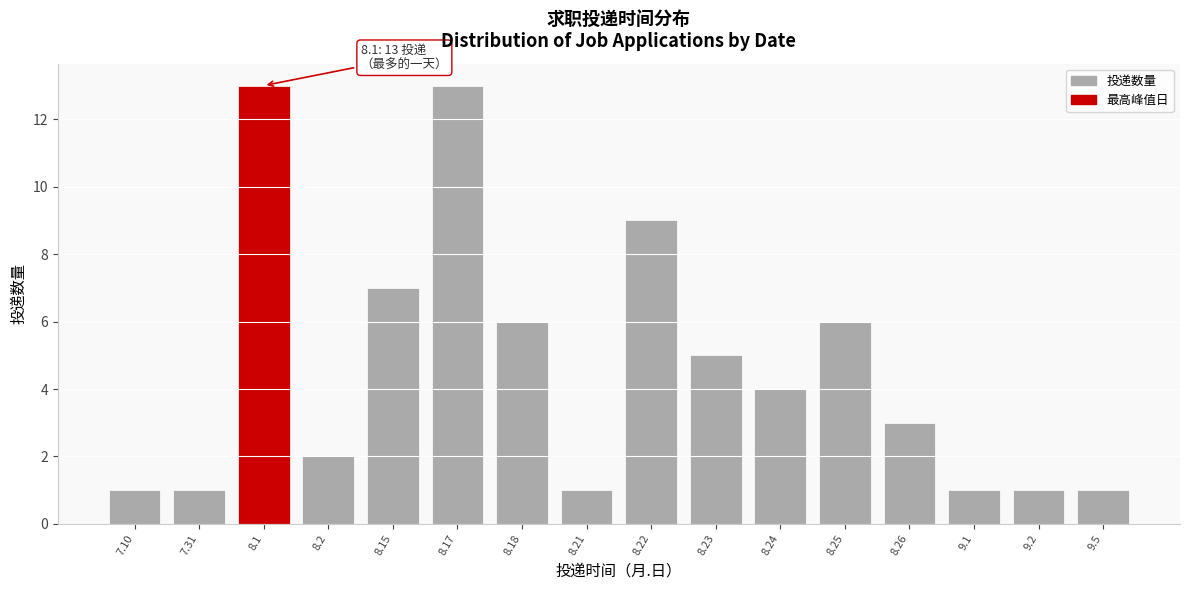

Reading right to left, transcribe all the data shown in this chart.

1	1	1	3	6	4	5	9	1	6	13	7	2	13	1	1